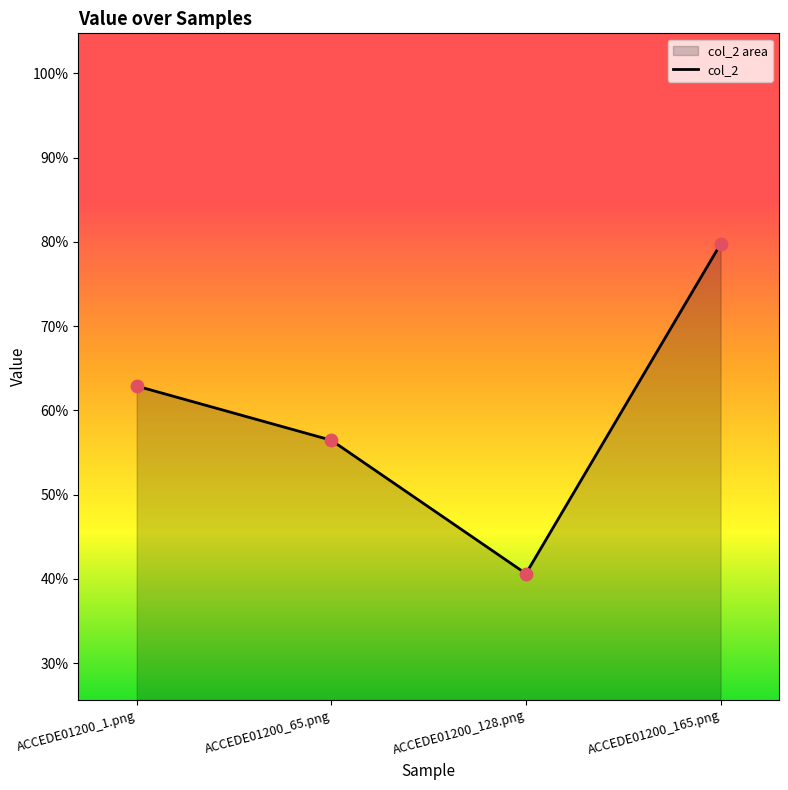

What is the change in value from ACCEDE01200_1.png to ACCEDE01200_65.png?

-0.1